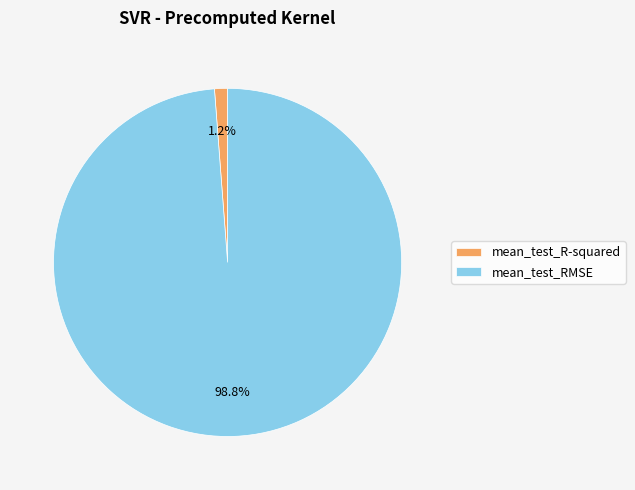

Combined, what portion of the pie is mean_test_R-squared and mean_test_RMSE?

100.0%